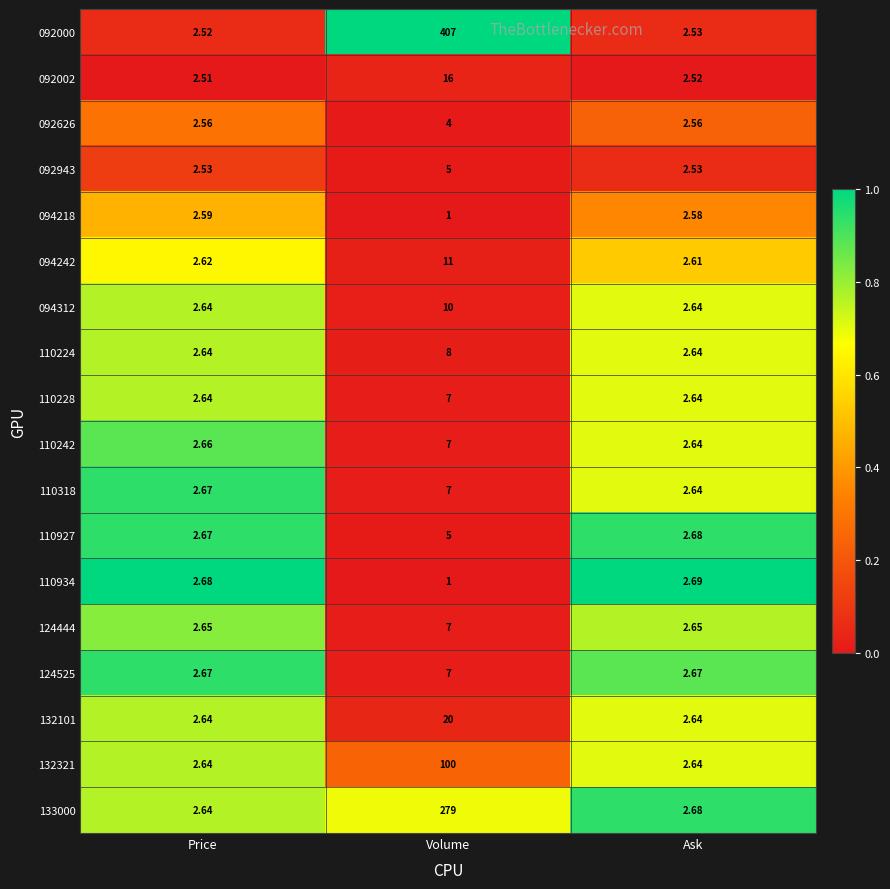

At which label is 110242 closest to 4?

Price